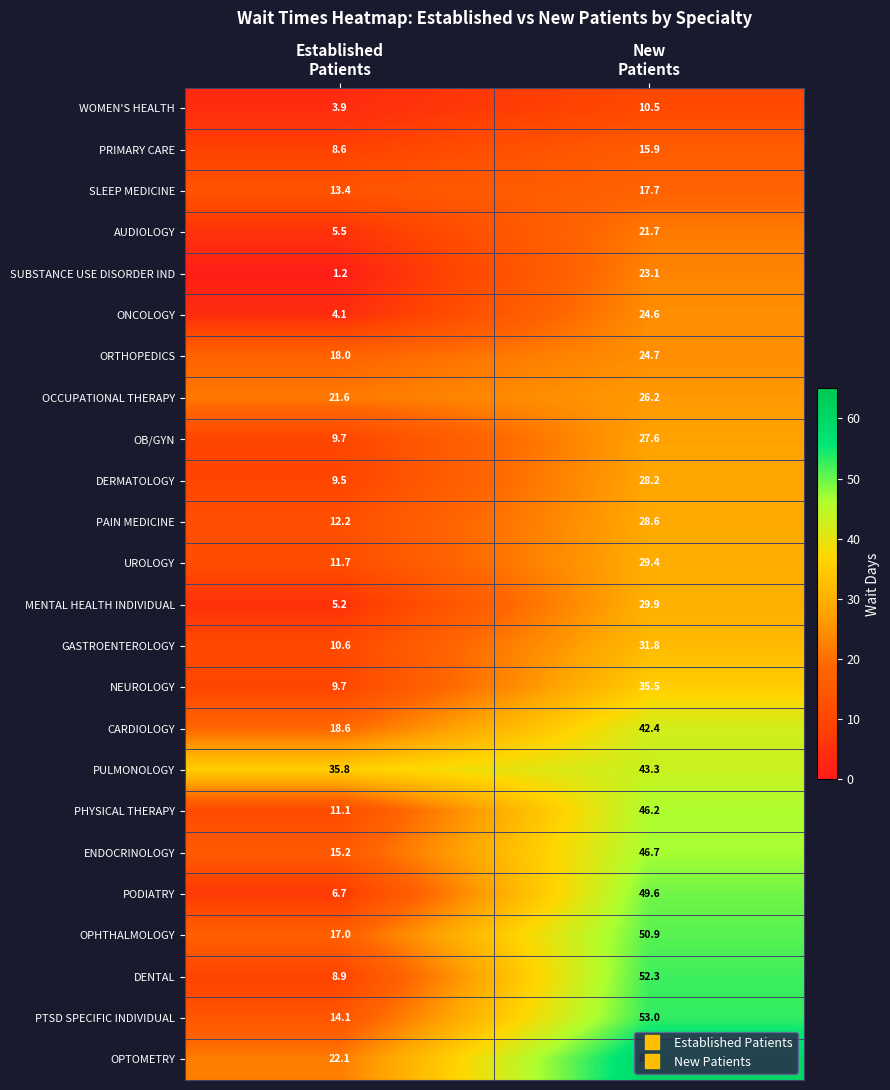

What is the difference between the maximum and minimum values in the OPHTHALMOLOGY series?

33.9